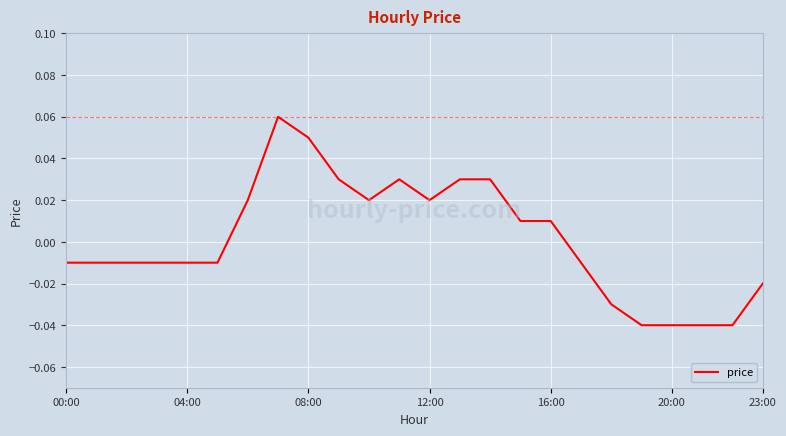

How many lines are shown in the chart?

1